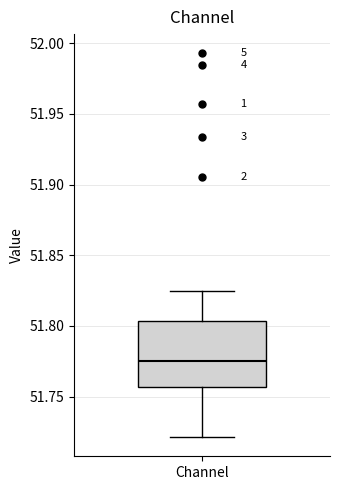

Read this box plot against the y-axis: the position of the median line, the range covered by the box, and the ends of both whiskers. The values are not printed on the chart, so give them approximately, as read against the axis.

median 51.775, box 51.755 to 51.805, whiskers 51.720 to 51.825